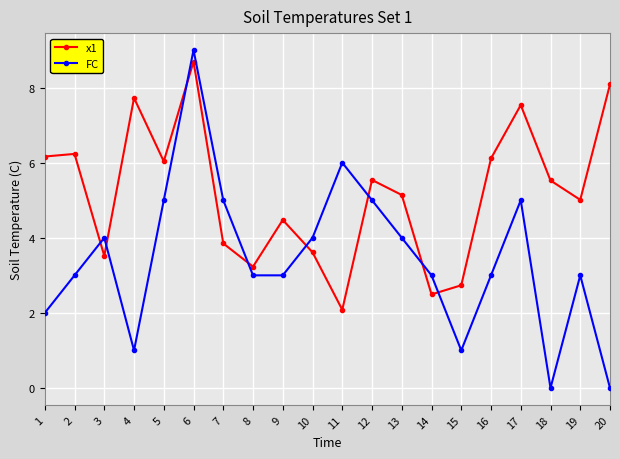

At which category does FC reach its first local peak?

3